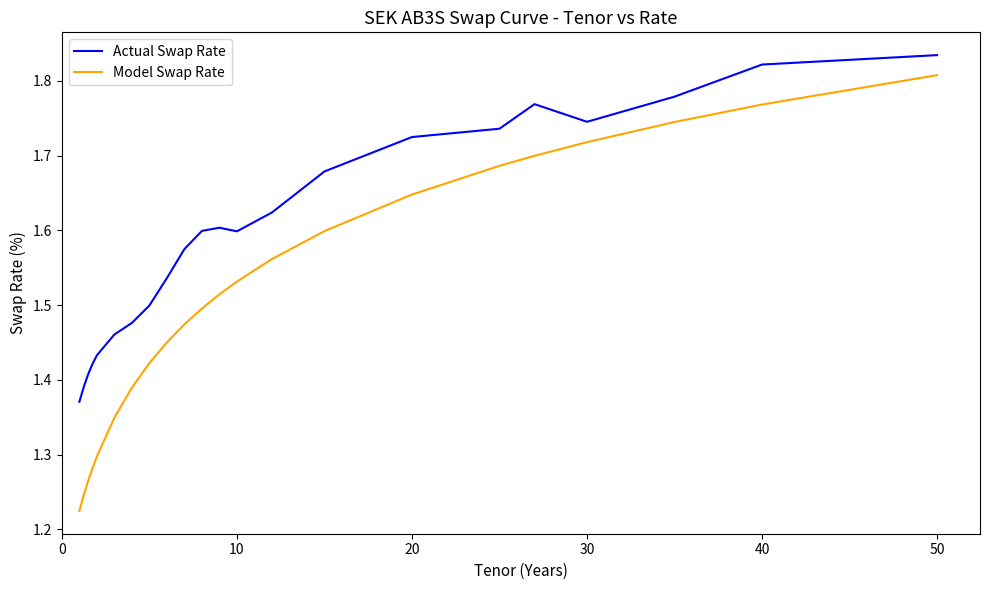

List the series in order of their overall mean, highest first.

Actual Swap Rate, Model Swap Rate